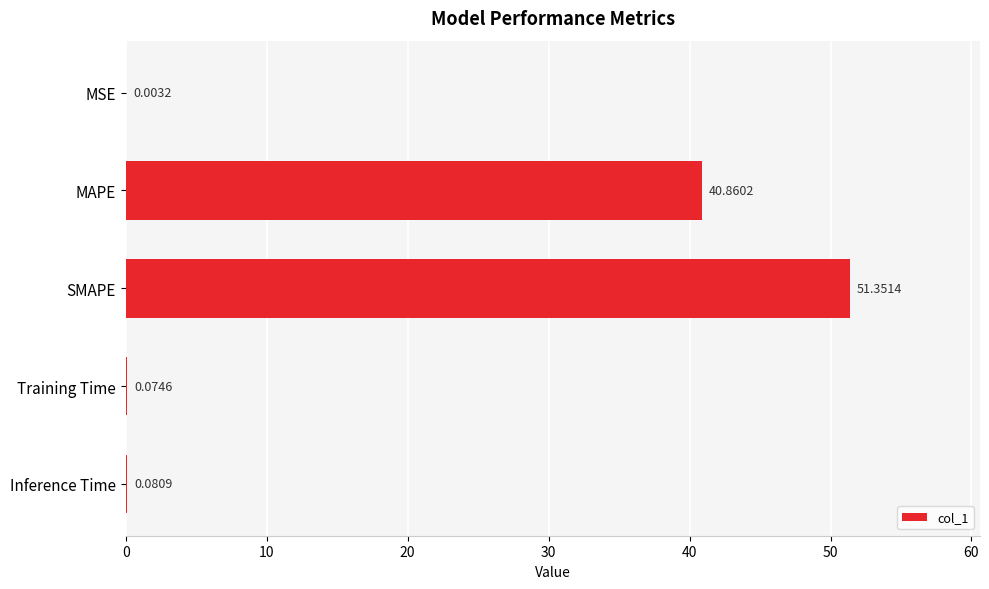

What is the sum of all values?

92.4